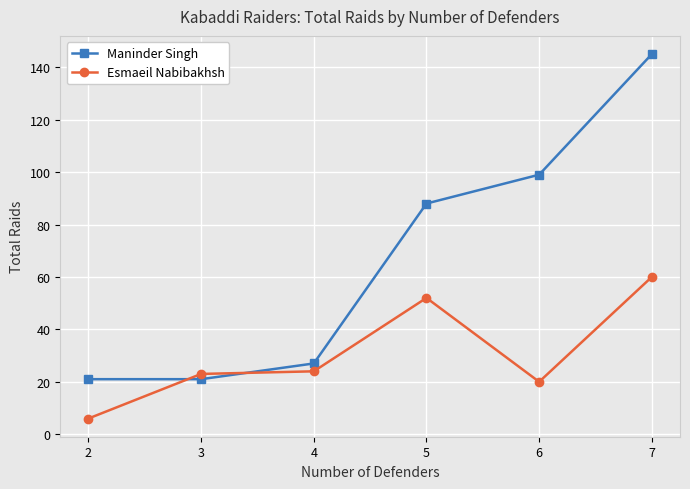

Reading left to right, extract all data points from this chart.

Maninder Singh: 21	21	27	88	99	145
Esmaeil Nabibakhsh: 6	23	24	52	20	60